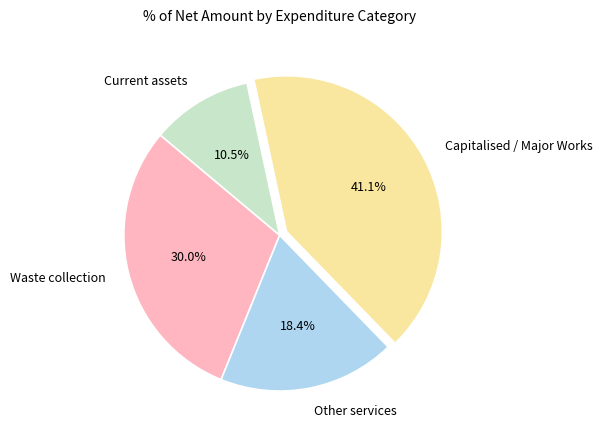

How many slices are in this pie chart?

4